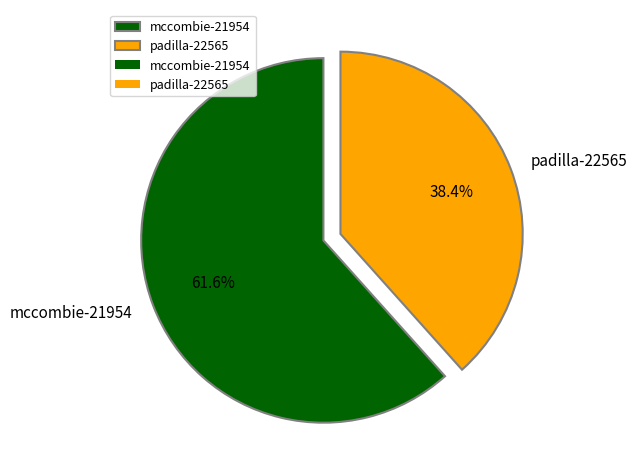

What is the ratio of the value at padilla-22565 to the value at mccombie-21954?

0.6